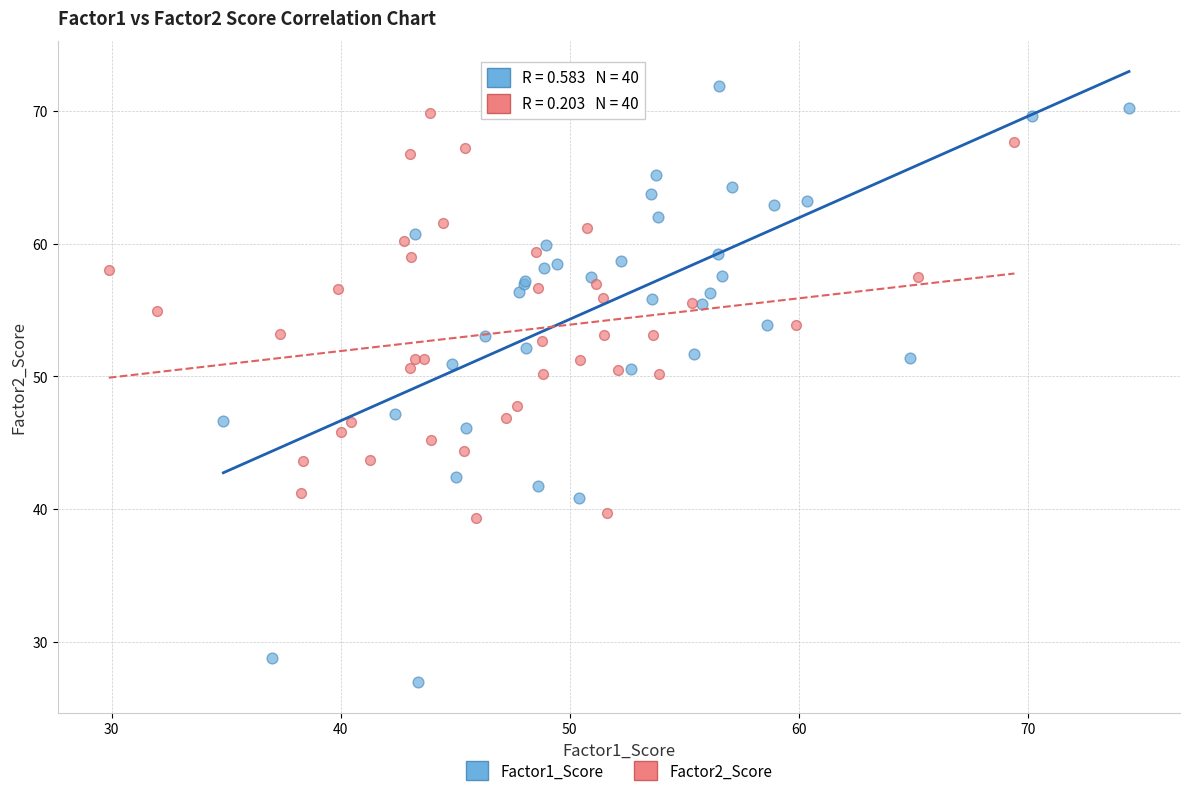

What are all the series names shown in the legend?

Factor1_Score, Factor2_Score